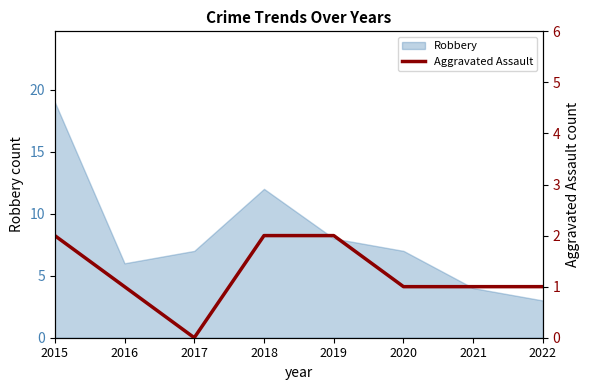

What is the lowest value of the Robbery series?

3